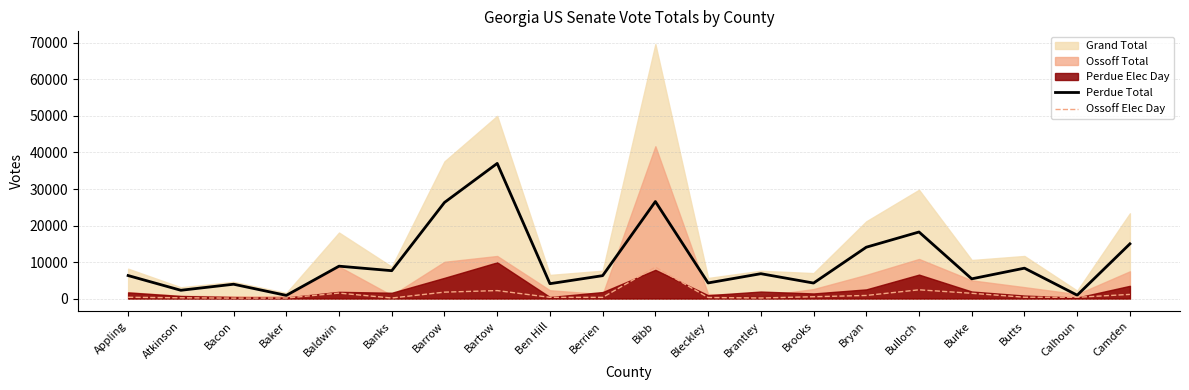

What is the sum of all Perdue Total values?

207433